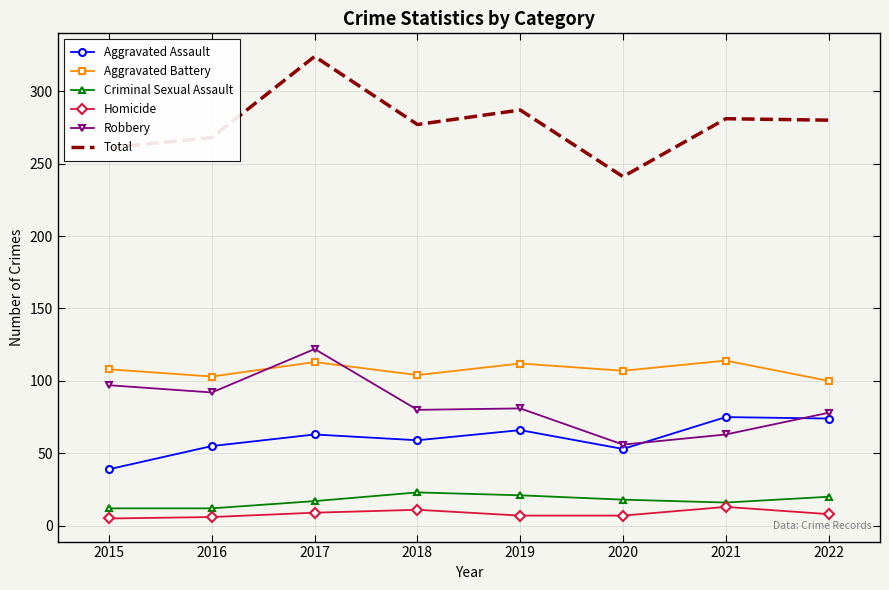

What is the spread (max minus min) of values at 2022?

272